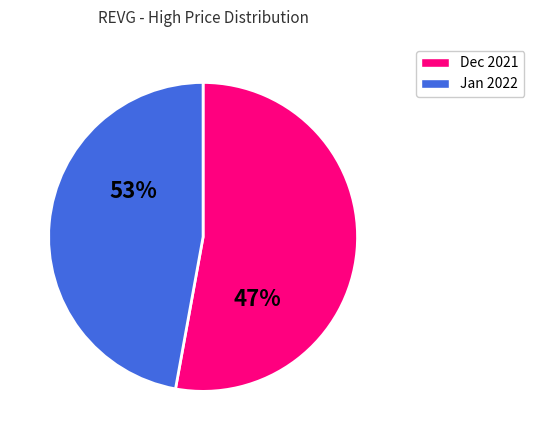

True or false: 2022-01-19 accounts for 10% of the total.

False